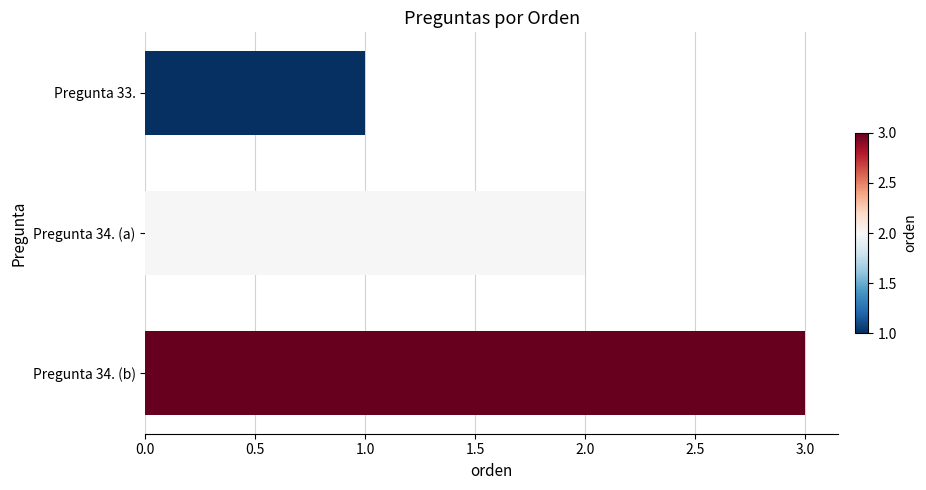

Read the value at Pregunta 34. (b).

3